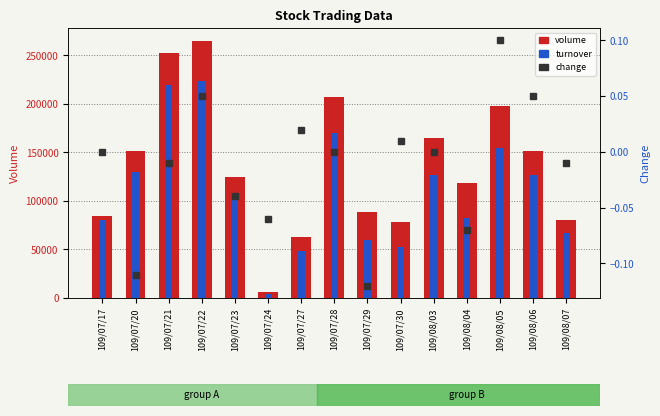

What are all the series names shown in the legend?

volume, turnover, change